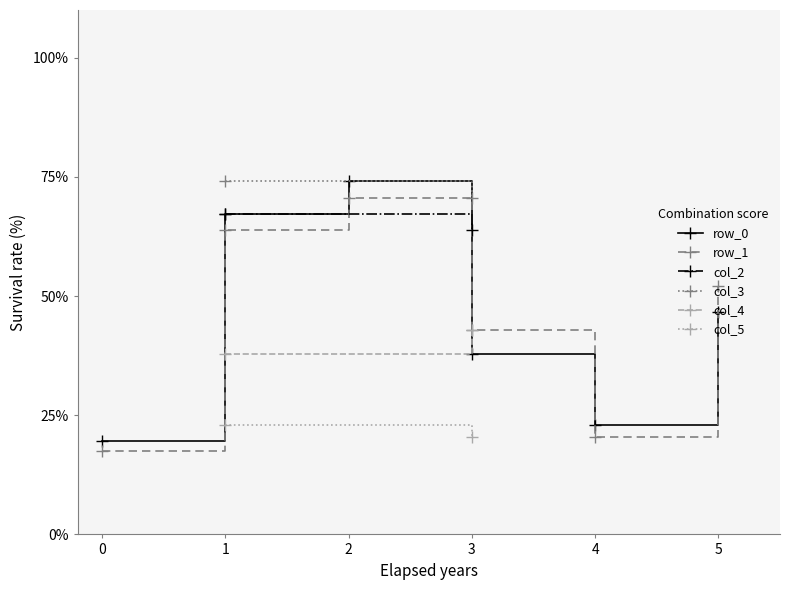

What value does the row_1 series have at 5?

52.1